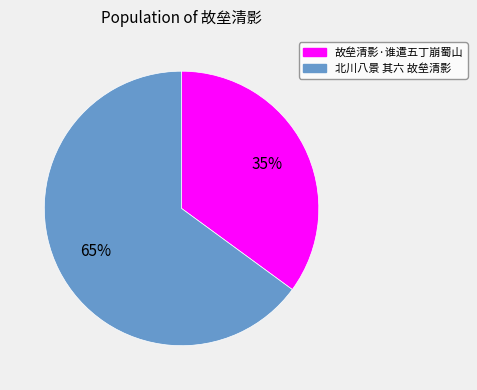

Is the sum of 故垒清影·谁遣五丁崩蜀山 and 北川八景 其六 故垒清影 greater than half?

Yes